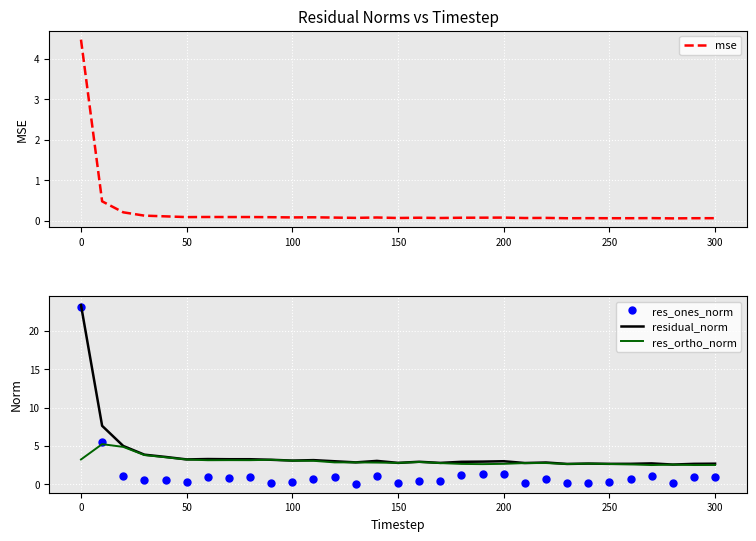

What is the difference between the maximum and minimum values in the residual_norm series?

20.8